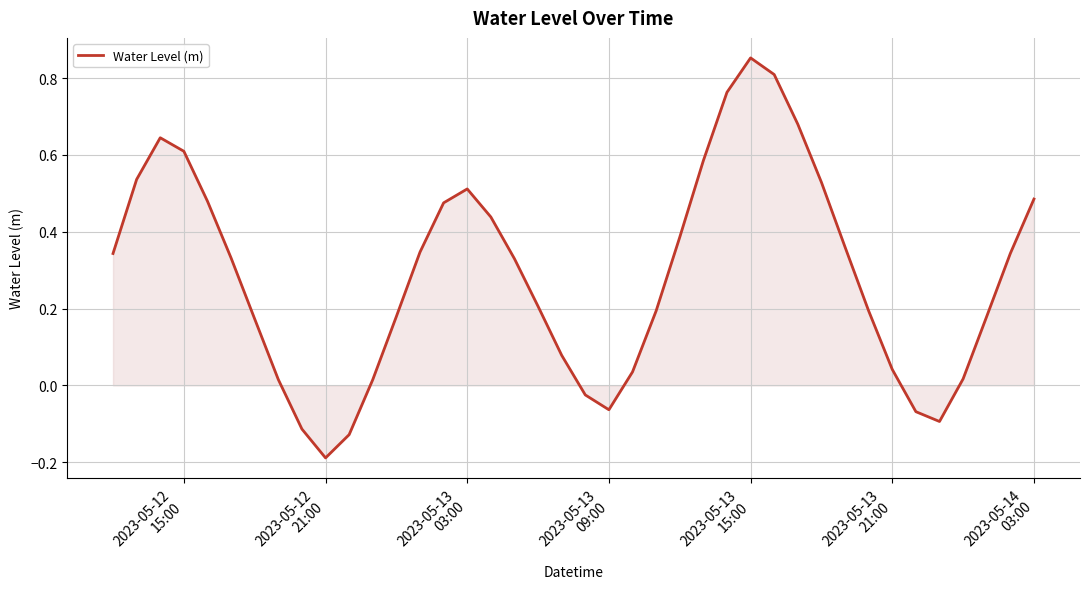

What is the difference between the maximum and minimum values?

1.0